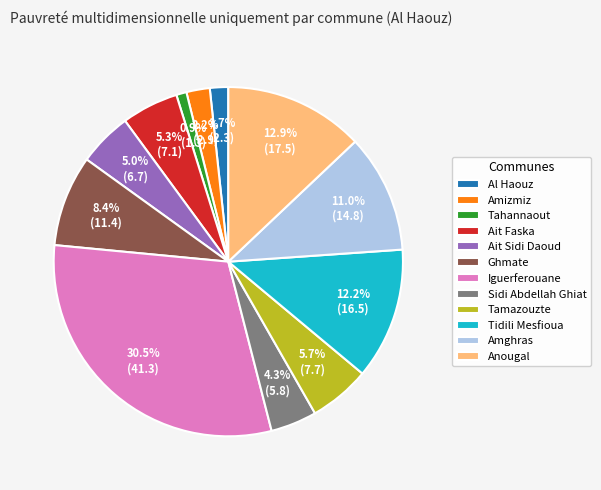

What percentage do Ait Sidi Daoud and Ghmate together represent?

13.4%